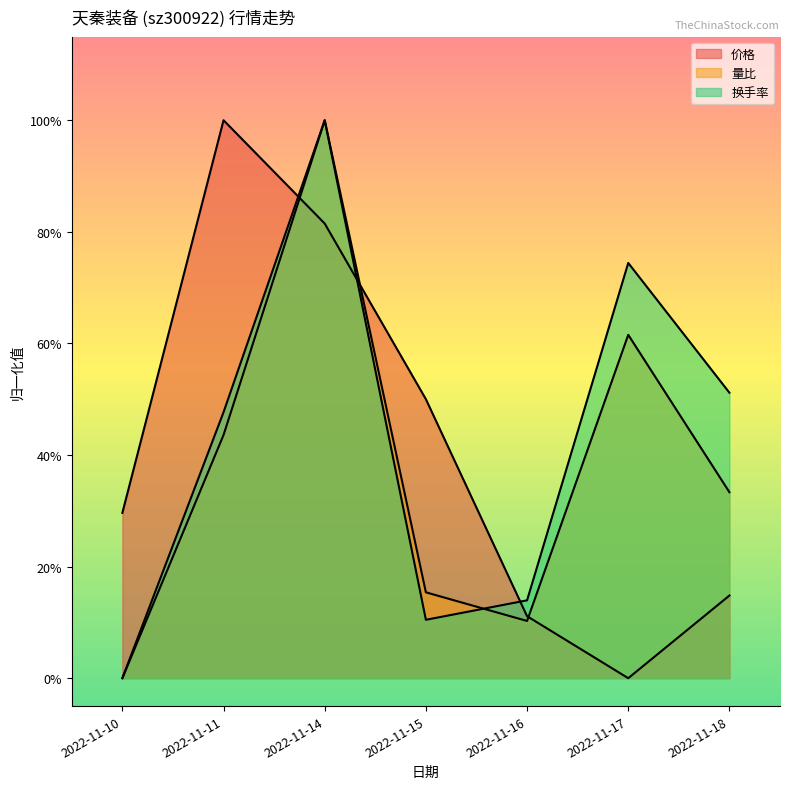

Does the chart display data point markers on the line(s)?

No